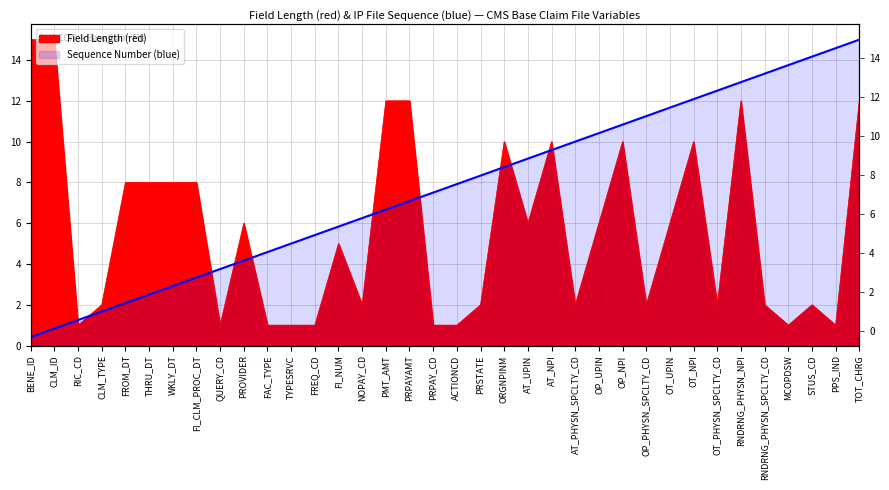

What is the difference between the highest and lowest values at STUS_CD?

12.2